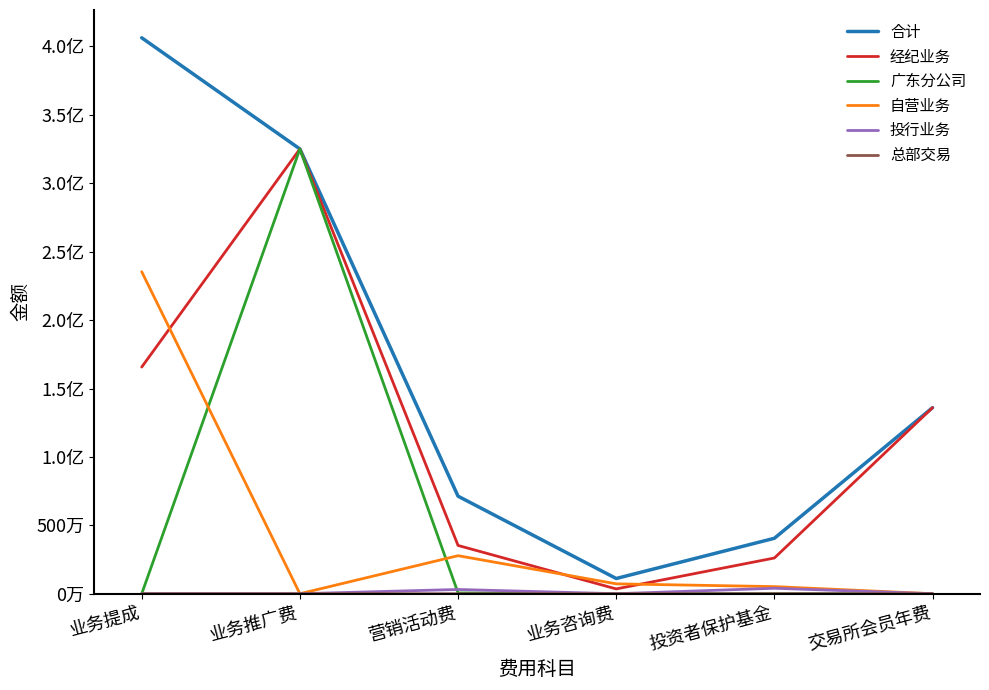

True or false: 广东分公司 and 经纪业务 intersect in this chart.

False